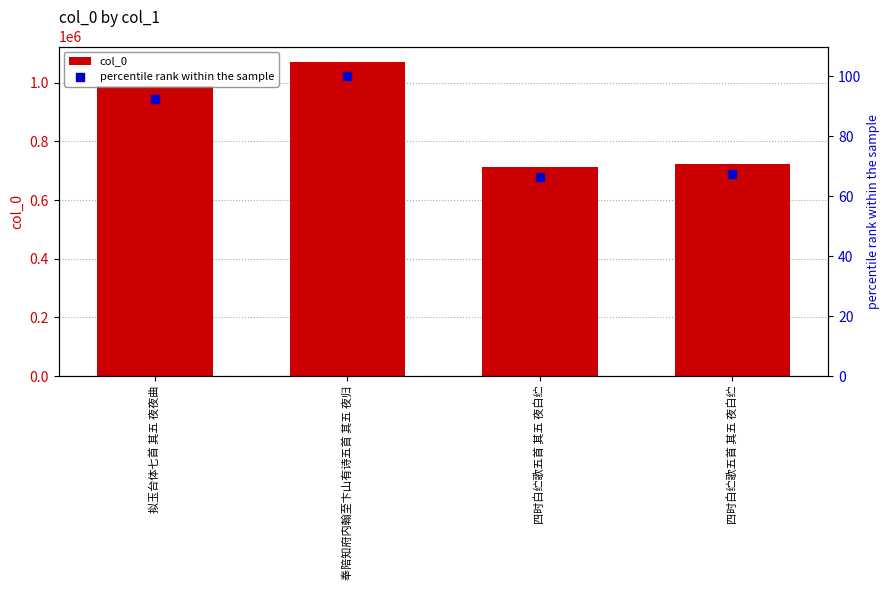

Which series has the largest total across all categories?

col_0